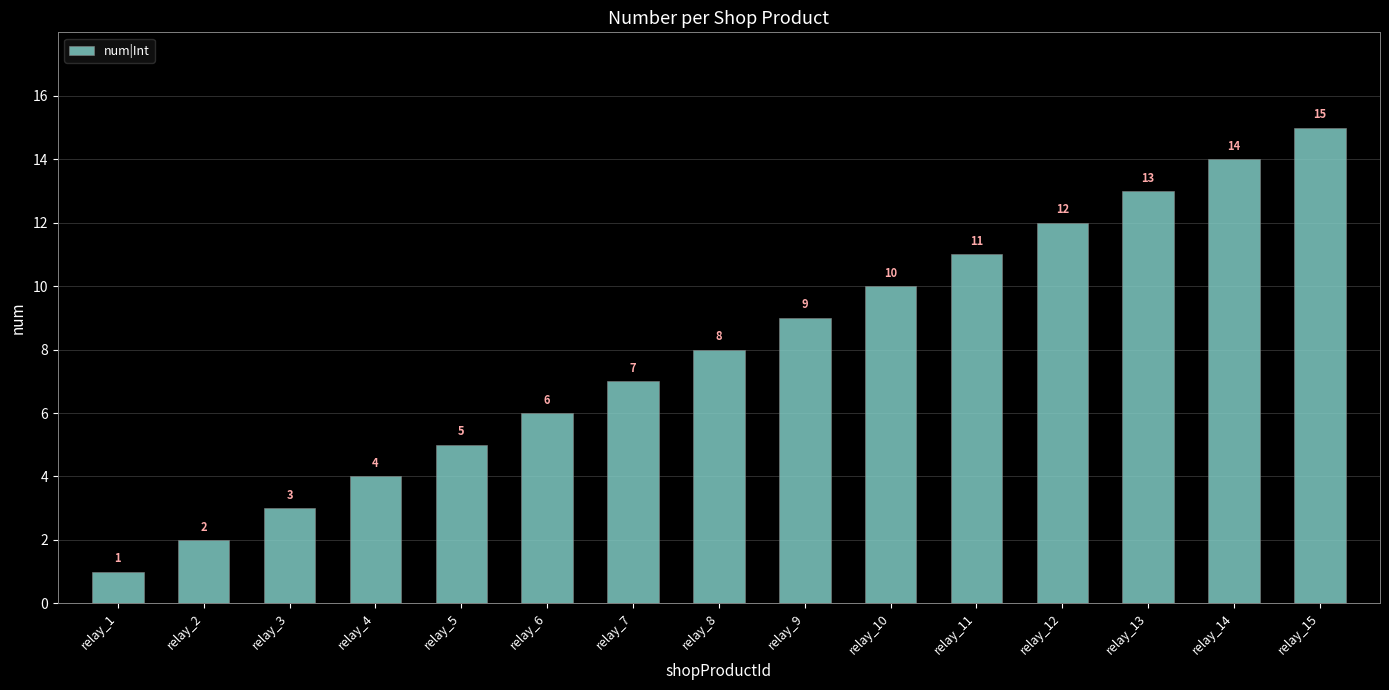

Which label corresponds to the smallest value in the chart?

relay_1